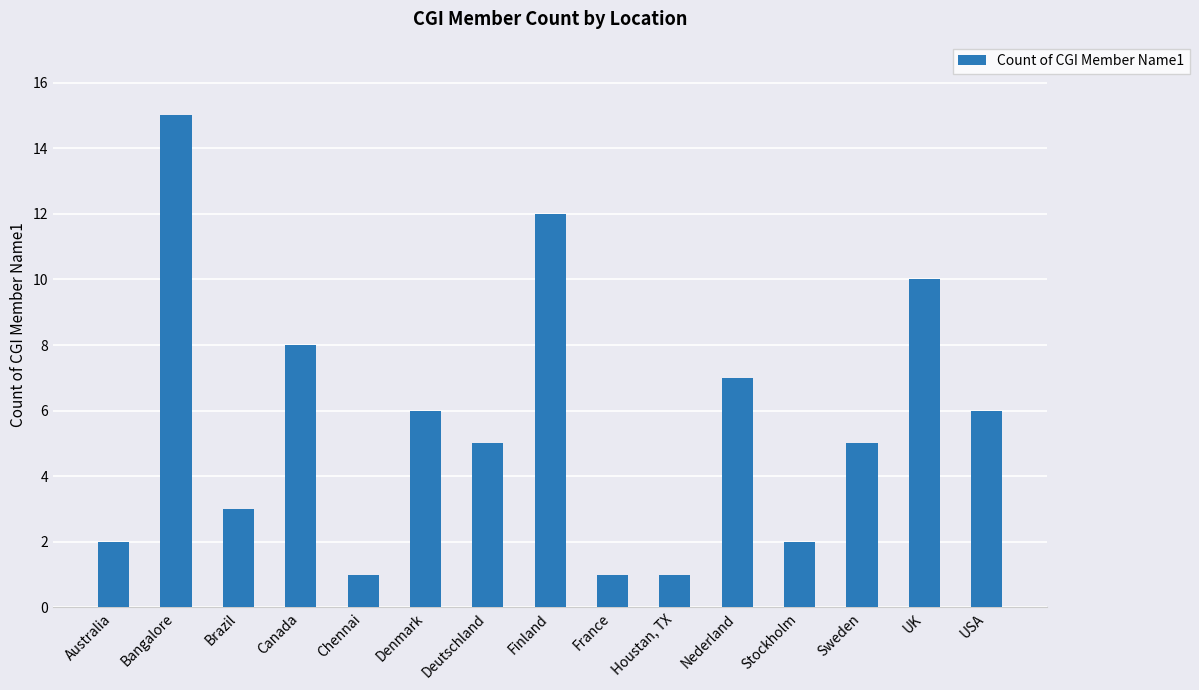

Which category has the highest value across all series?

Bangalore